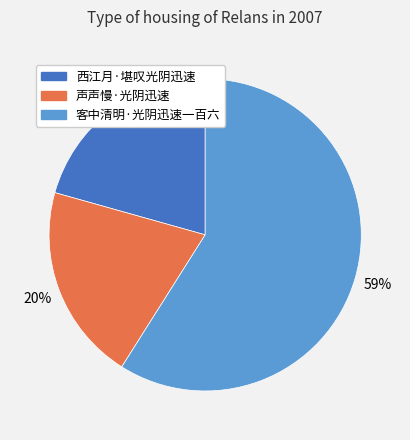

True or false: 客中清明·光阴迅速一百六 accounts for 59% of the total.

True